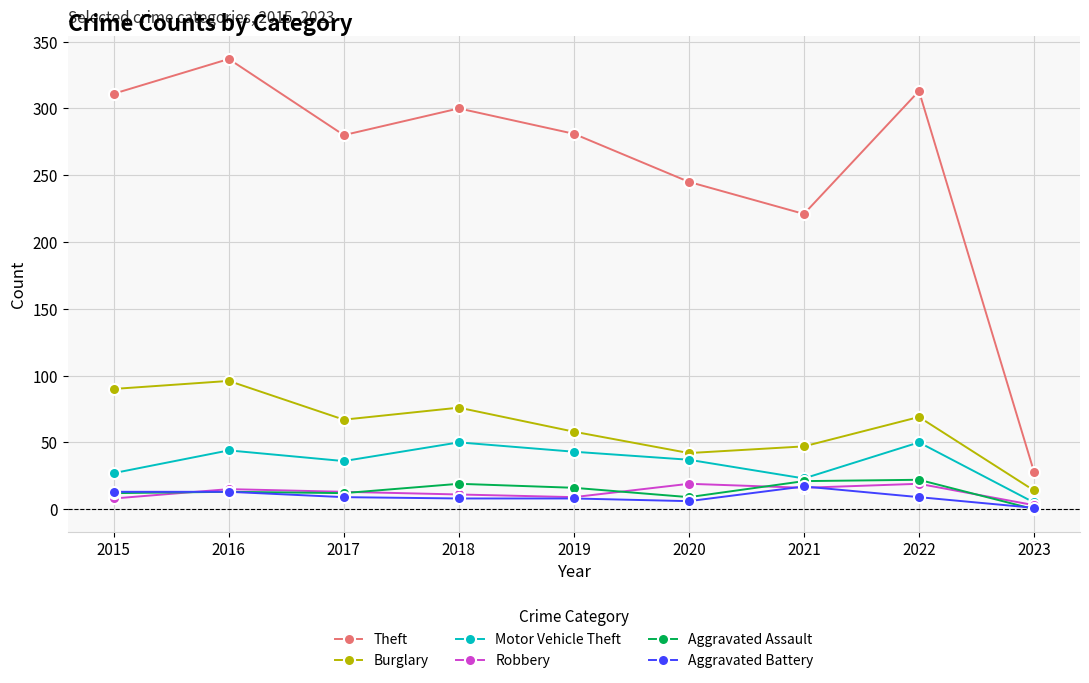

Where is the first local minimum for Theft?

2017